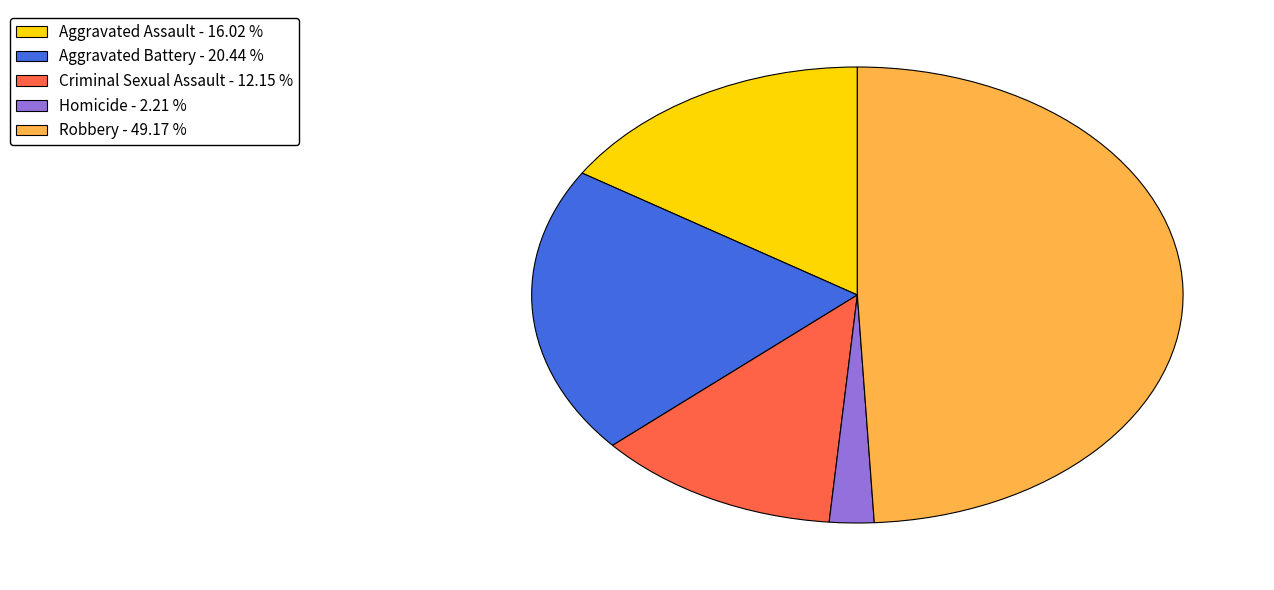

Which has a higher value, Robbery or Criminal Sexual Assault?

Robbery